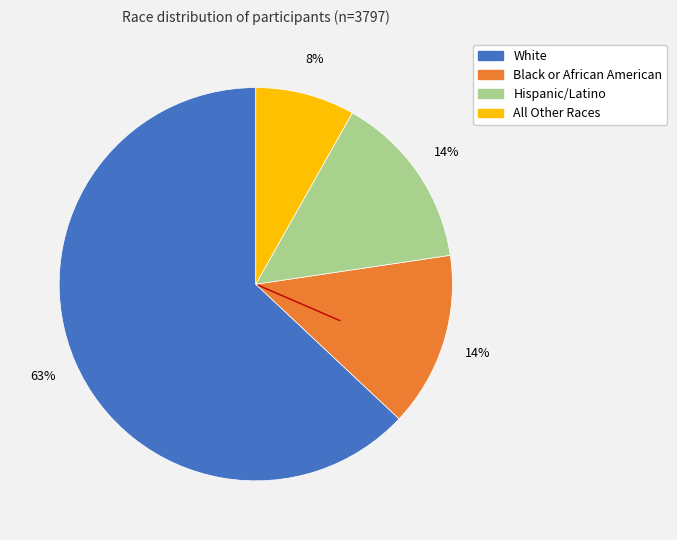

What percentage is the Hispanic/Latino slice, to the nearest percent?

14%